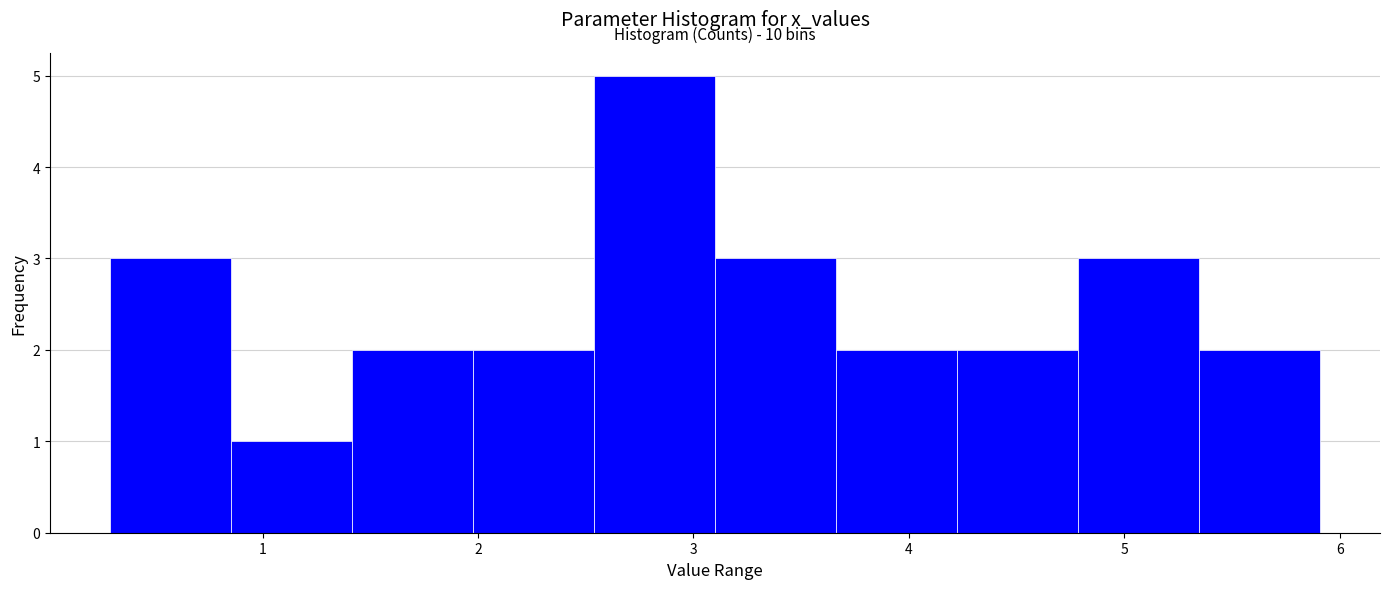

Over which range of the x-axis is the bar tallest?

2.5 to 3.1